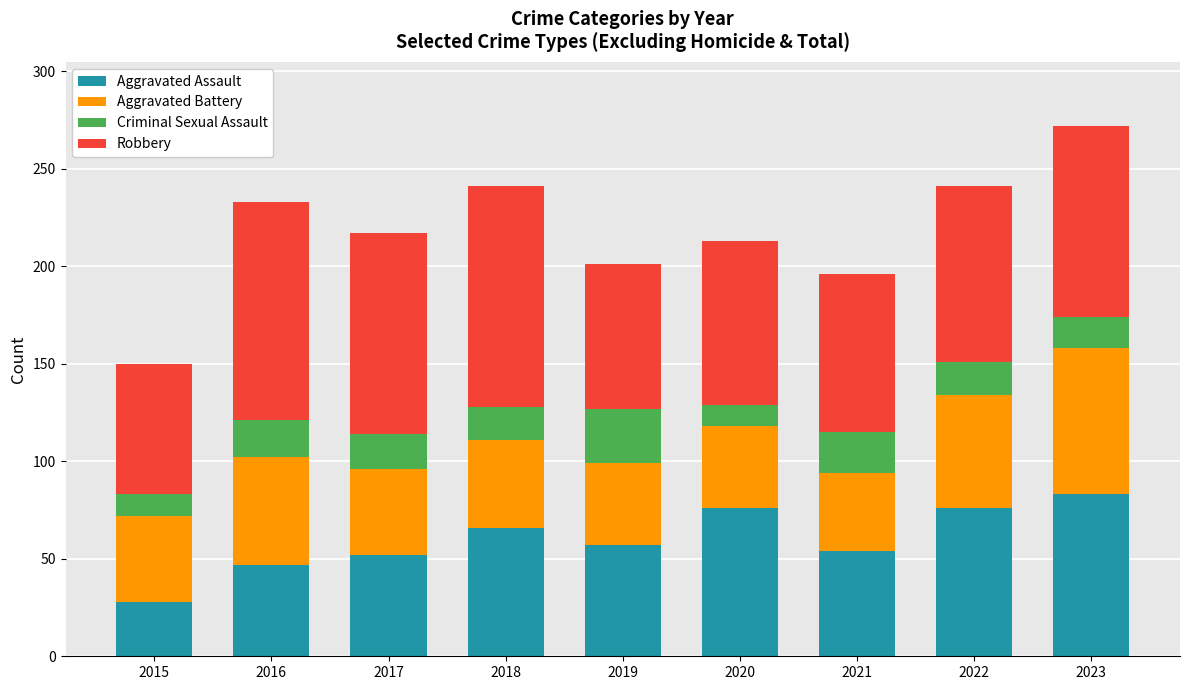

What is the average value of the Aggravated Assault series?

60